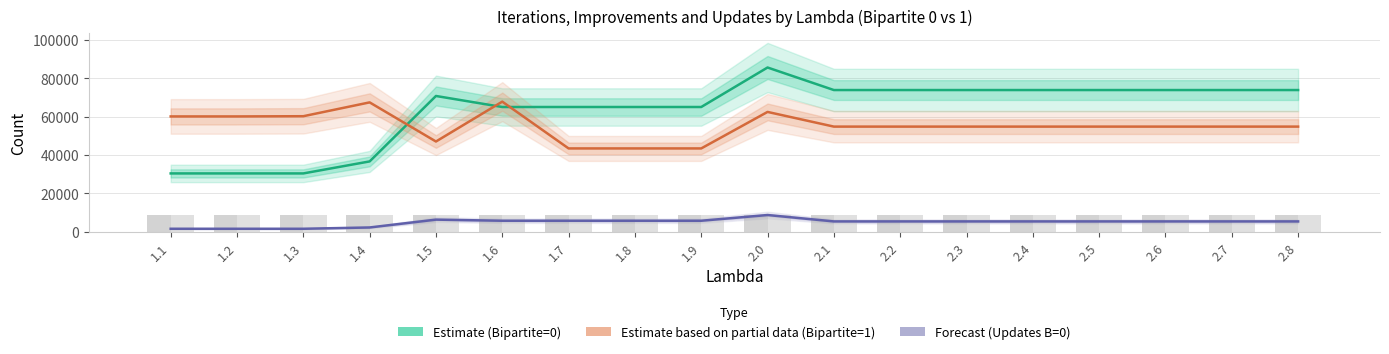

Is the value of Forecast (Updates Bipartite=0) at 2.1 greater than the value of Improvements (Bipartite=0) at 1.9?

No